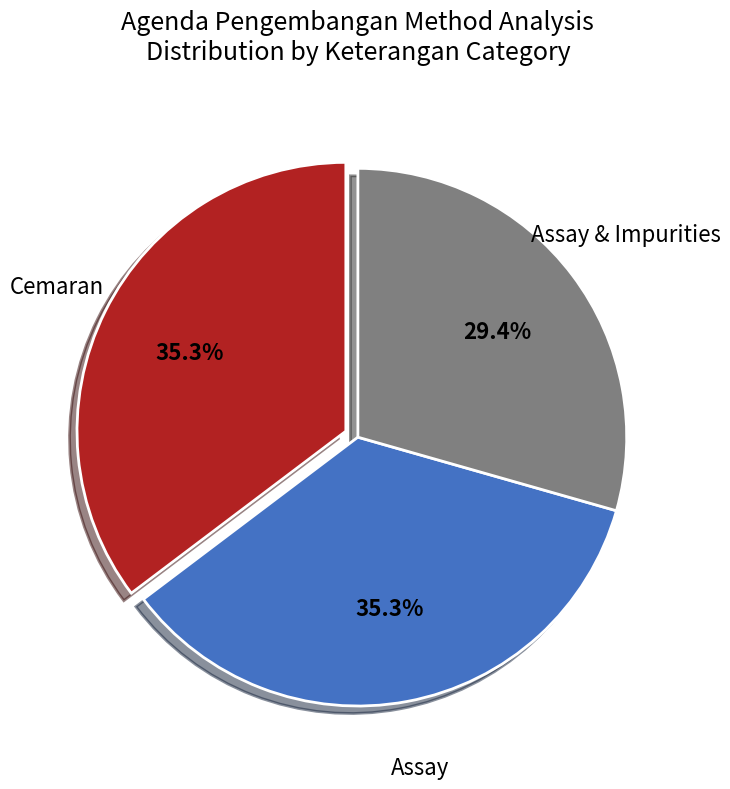

What is the total percentage of Assay & Impurities and Cemaran?

64.7%